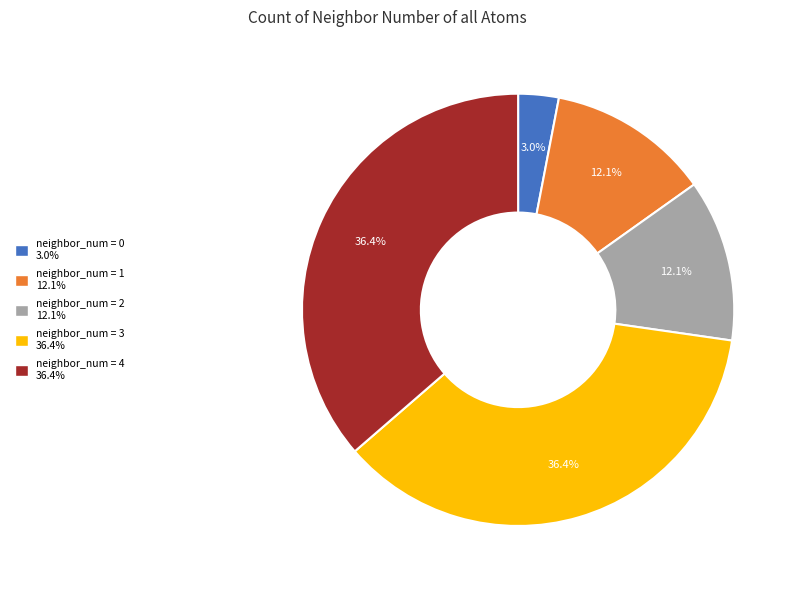

Count the number of slices in the pie.

5